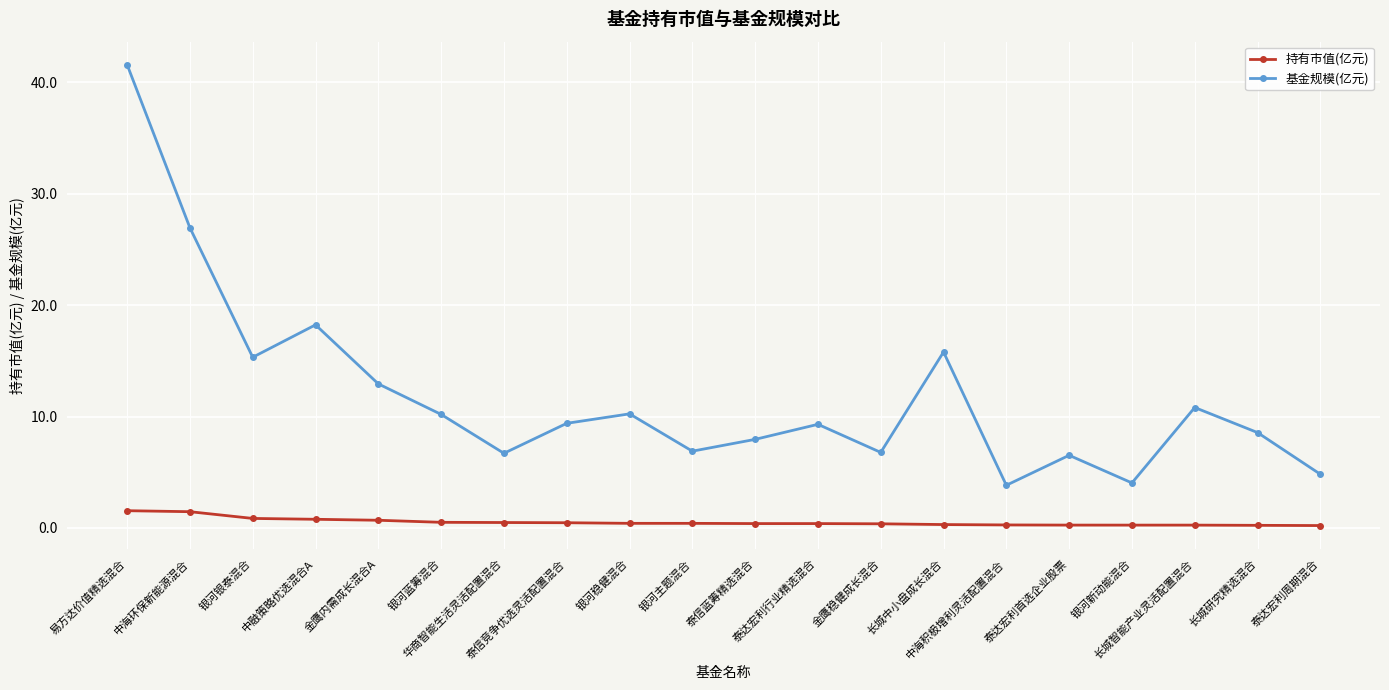

Where is the first local maximum for 基金规模(亿元)?

中融策略优选混合A